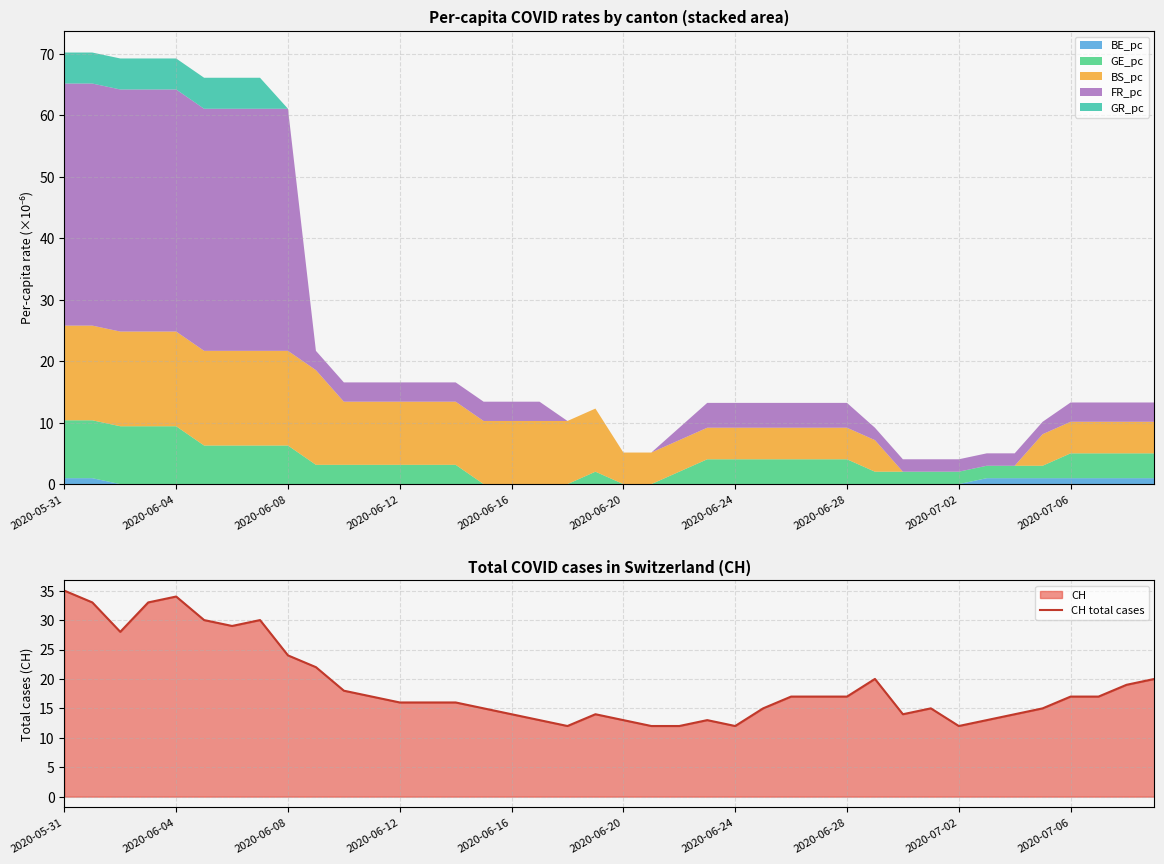

True or false: the data has more than 1 interior local peaks.

True